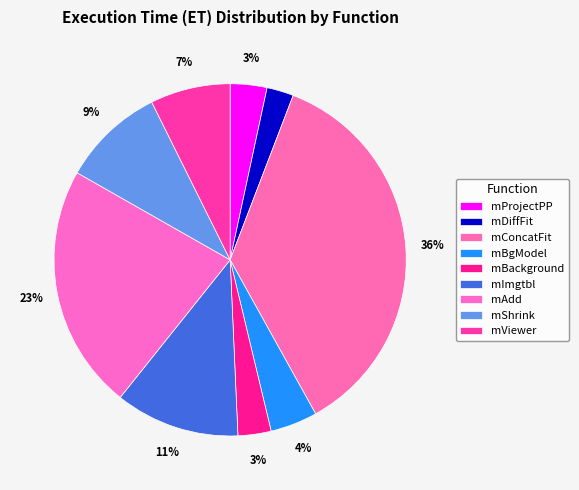

Count the number of slices in the pie.

9